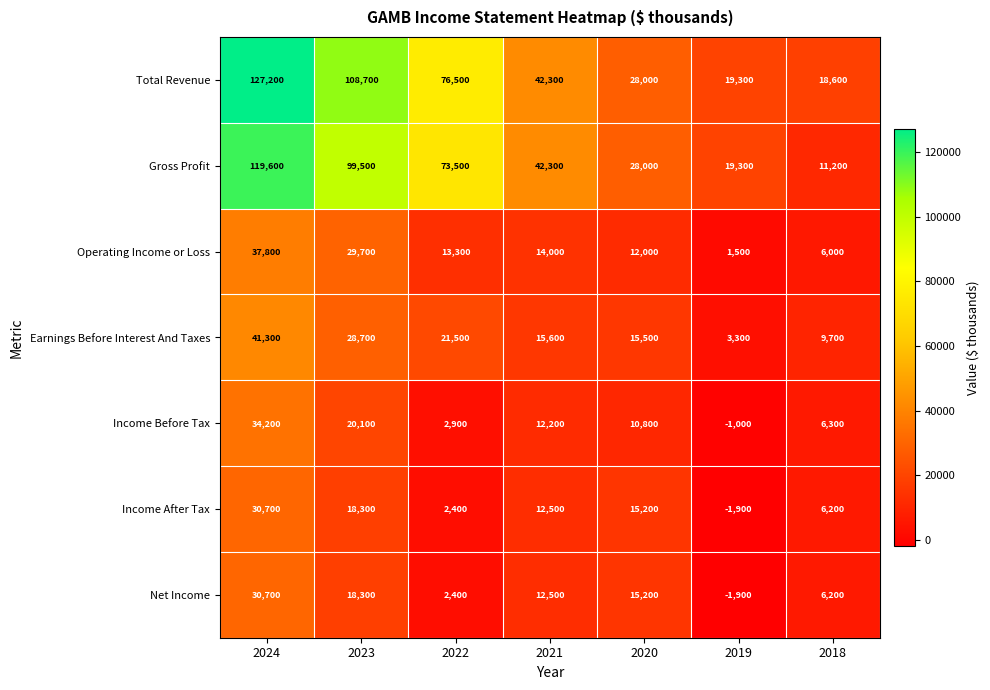

How many series are shown in this chart?

7